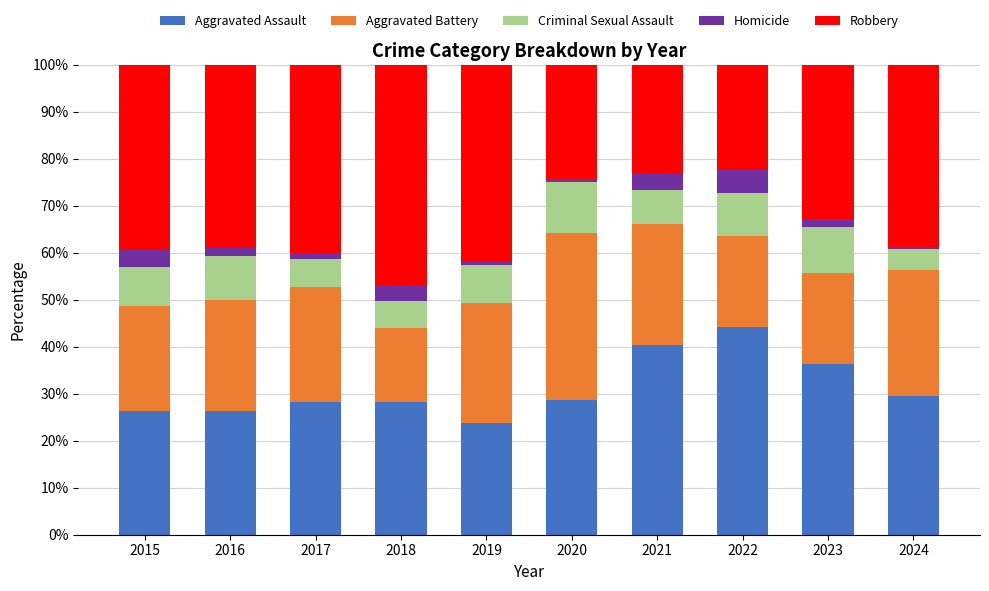

What is the difference between the maximum and minimum values in the Aggravated Assault series?

20.5